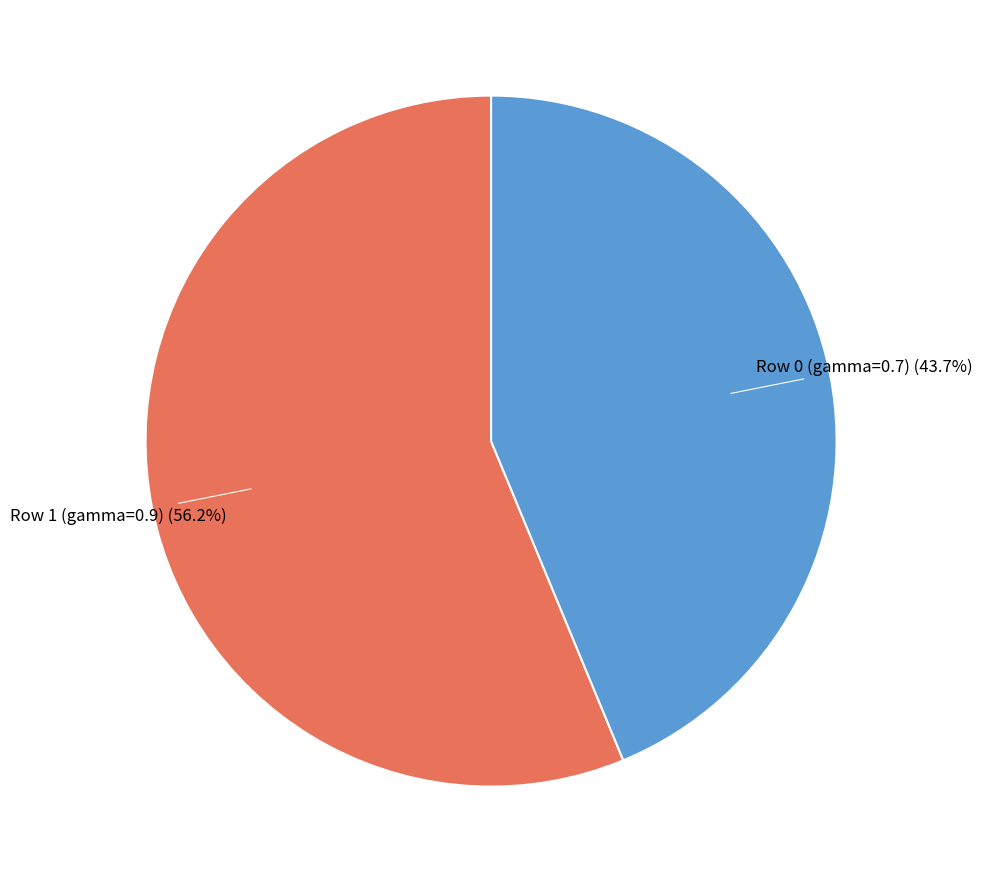

How many slices are in this pie chart?

2